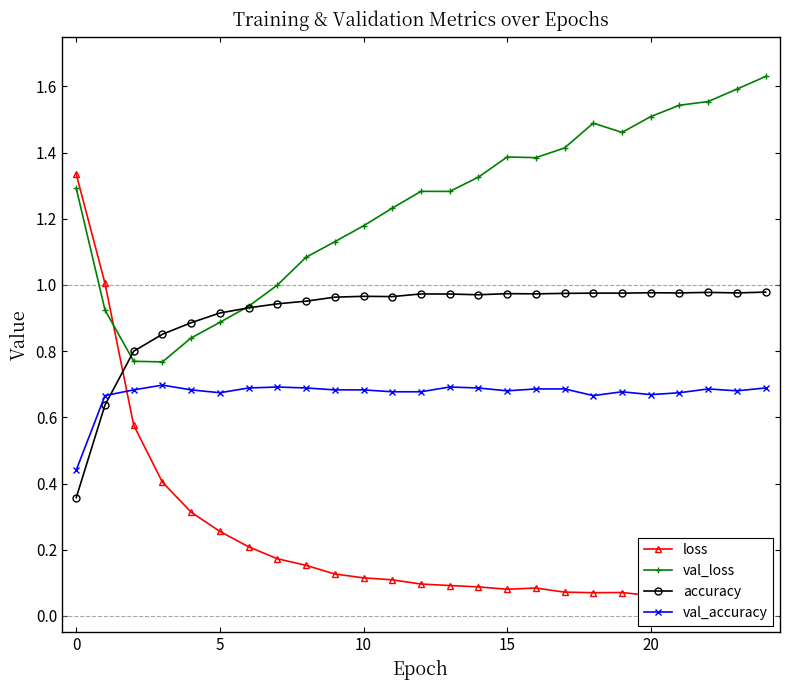

What is the average value of the loss series?

0.2